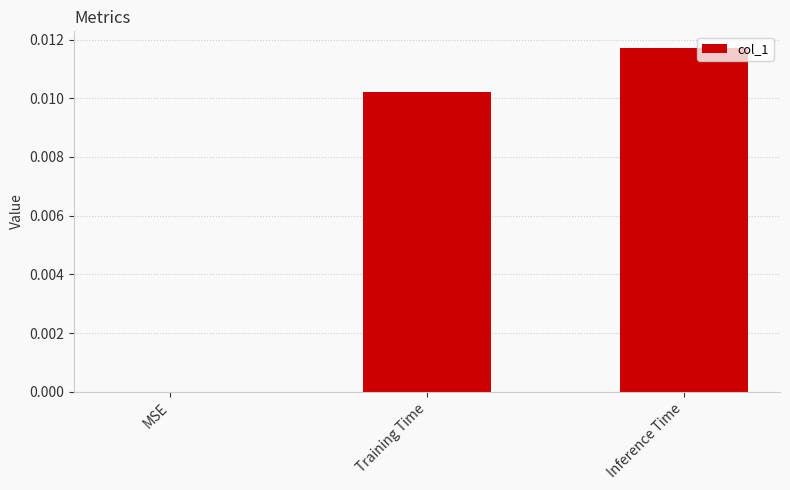

Between Inference Time and Training Time, which is larger?

Inference Time